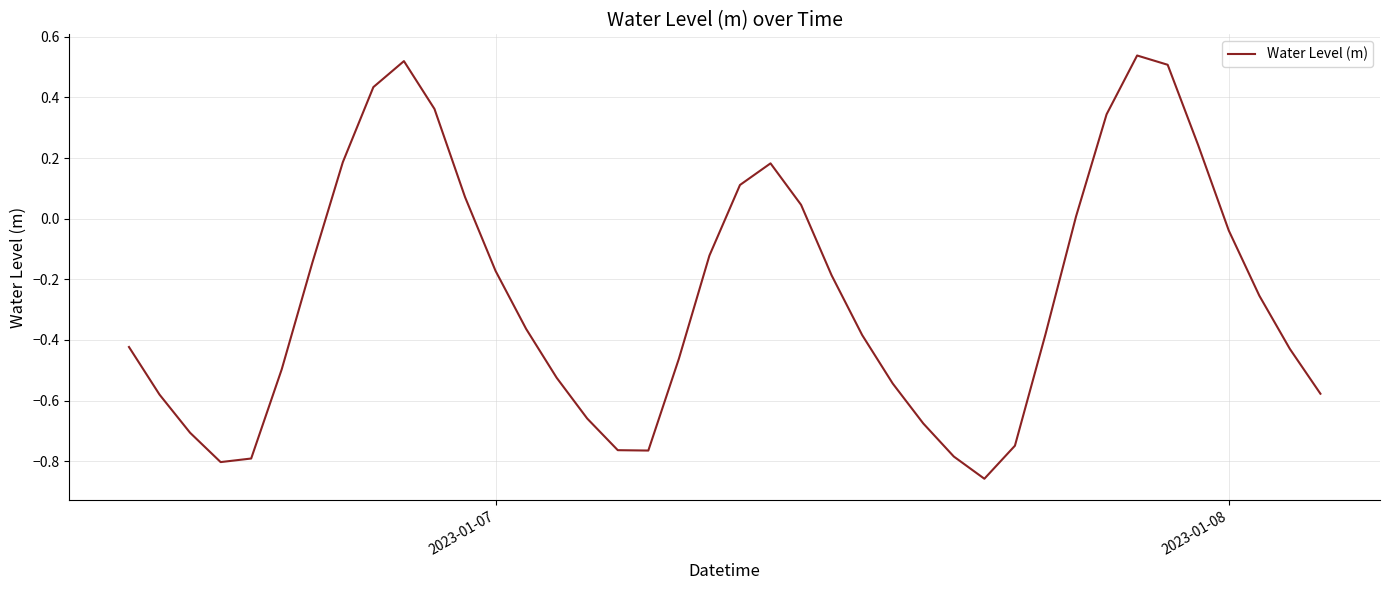

Does the chart have visible grid lines?

Yes